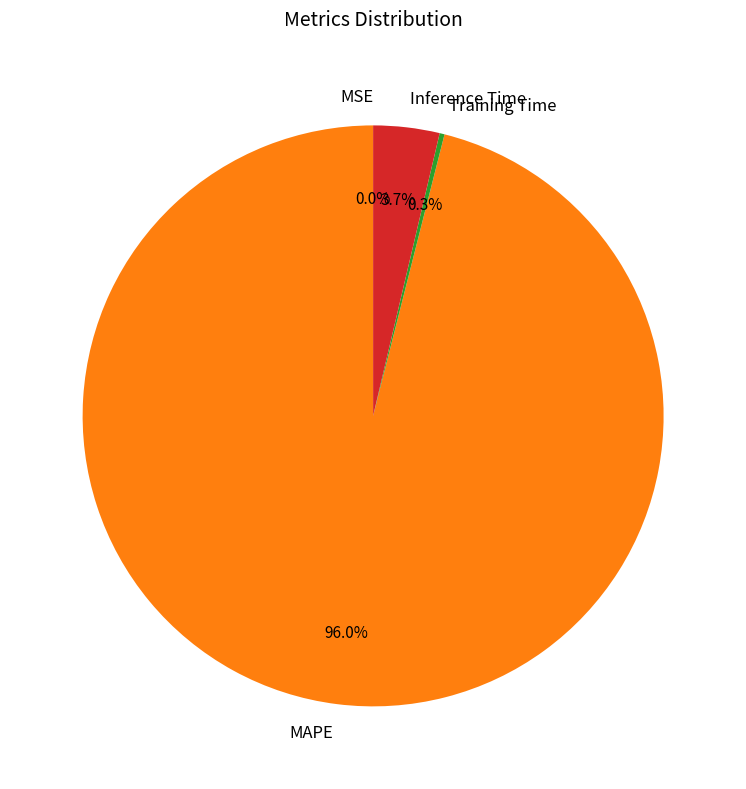

Which category has the biggest portion of the pie?

MAPE